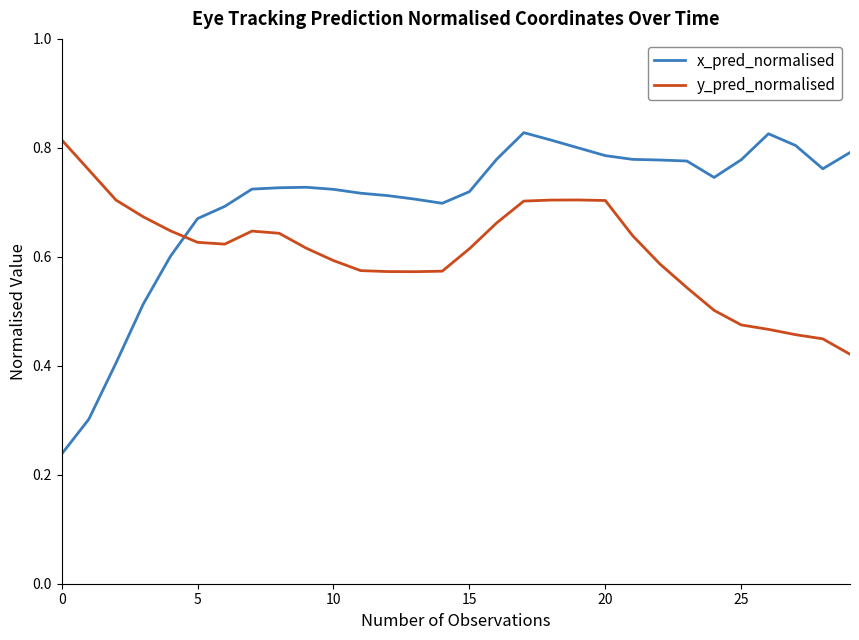

True or false: x_pred_normalised and y_pred_normalised cross at least once.

True